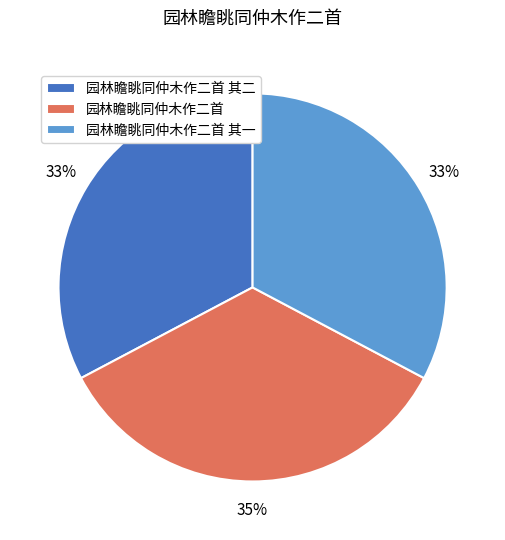

What is the ratio of the value at 园林瞻眺同仲木作二首 to the value at 园林瞻眺同仲木作二首 其二?

1.1